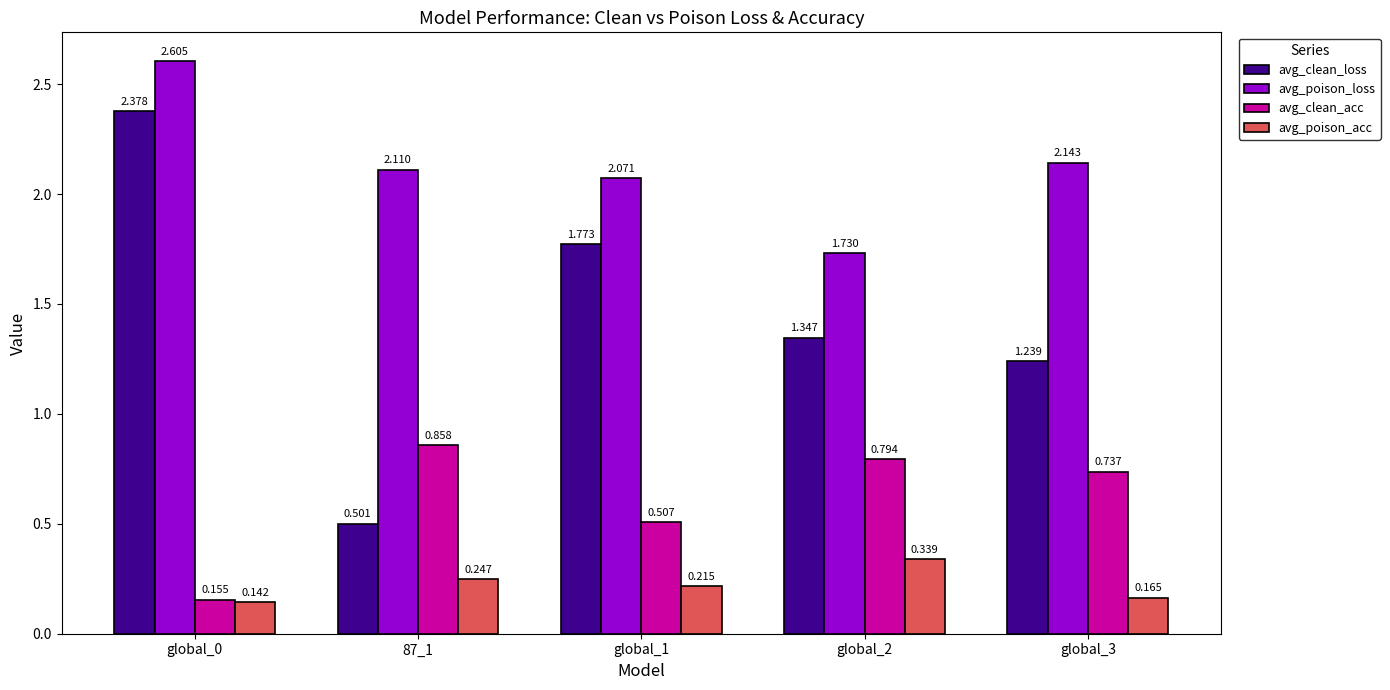

How many avg_clean_loss values are between 1 and 2?

3